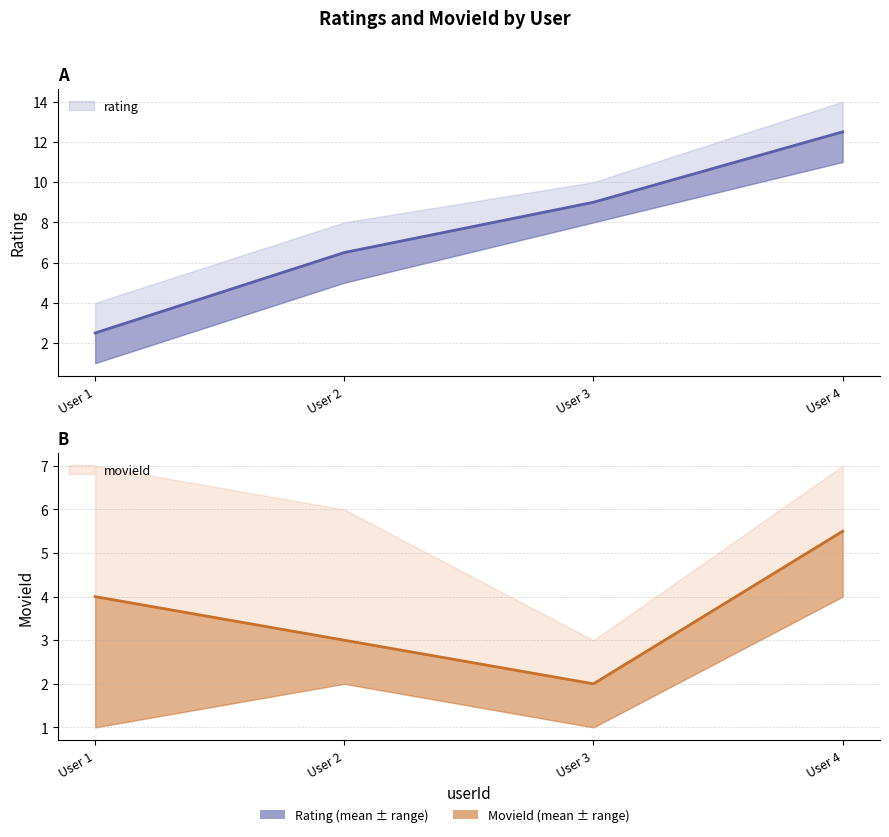

Which category has the highest value in the movieId_upper series?

1